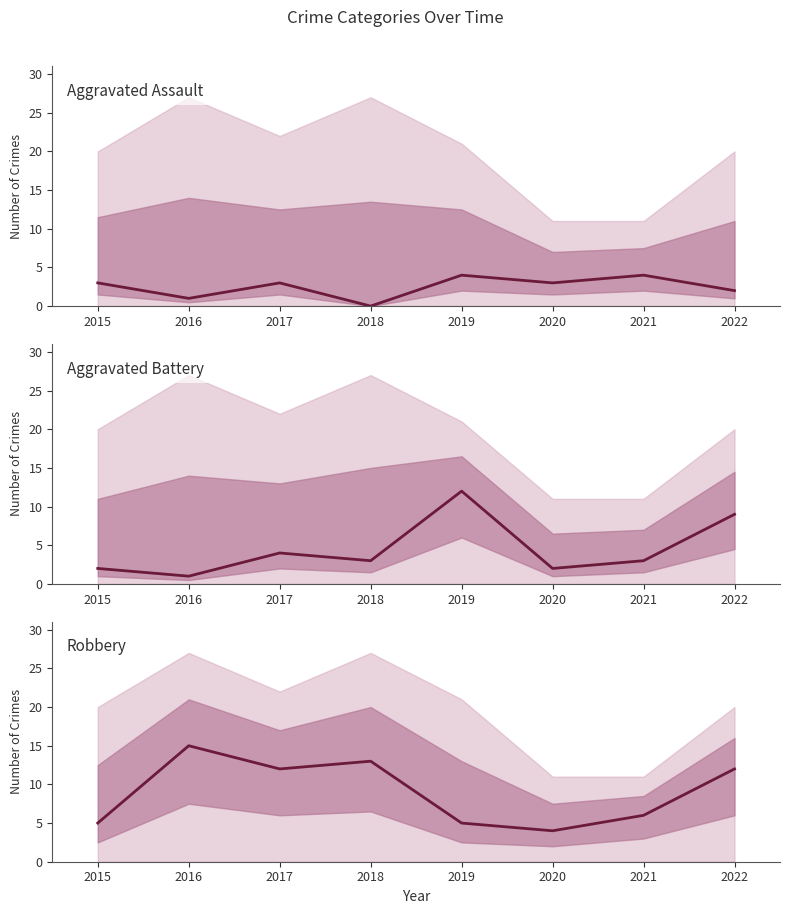

How many data points in Aggravated Assault are above 3?

2